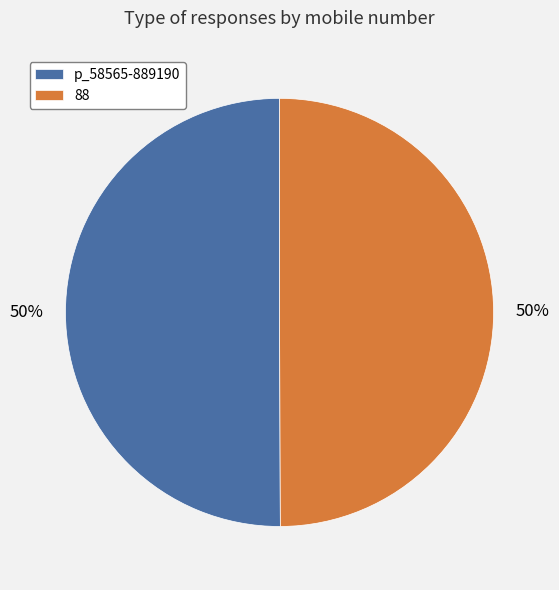

Is the sum of p_58565-889190 and 88 greater than half?

Yes